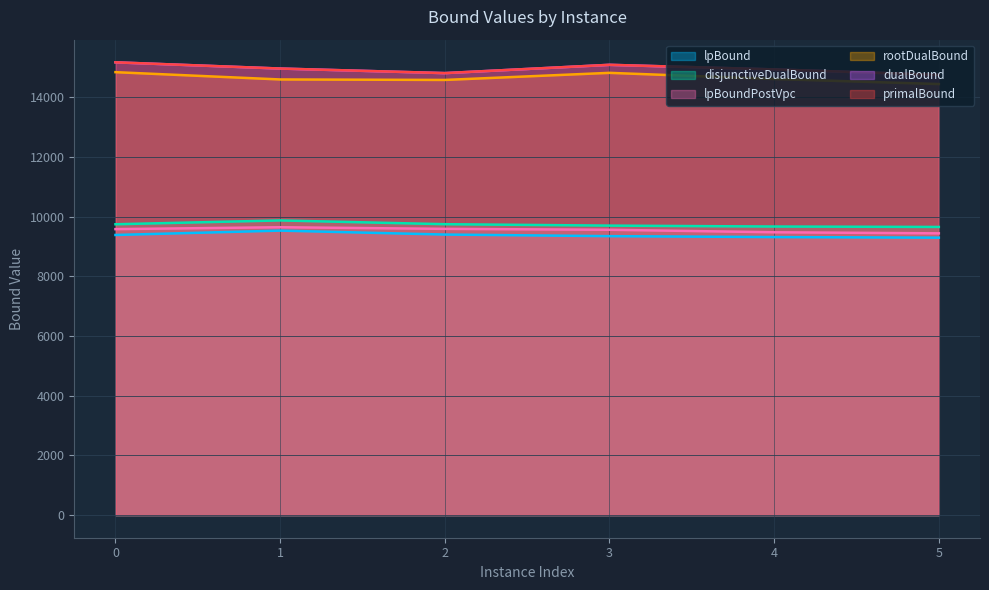

Which series changed the most between 0 and 1?

rootDualBound